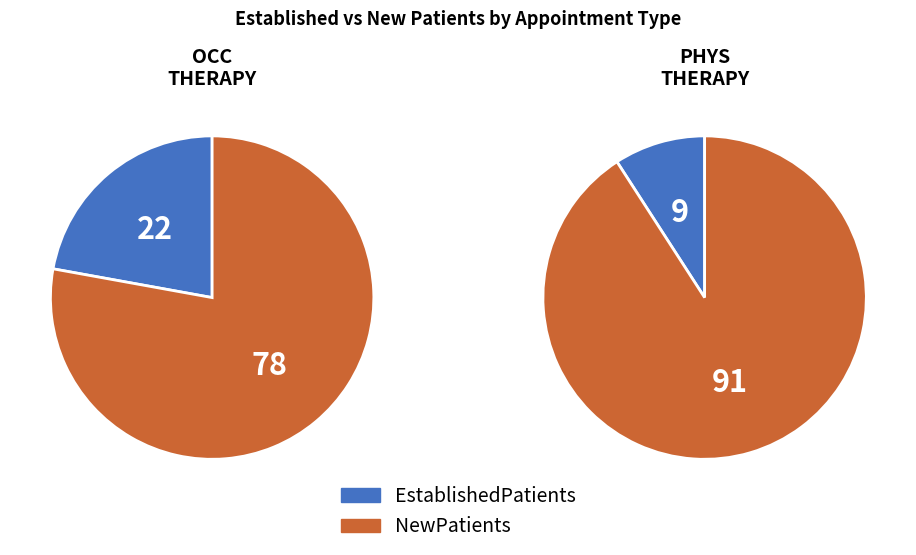

Rank the categories by NewPatients value from highest to lowest.

PHYSICAL THERAPY, OCCUPATIONAL THERAPY